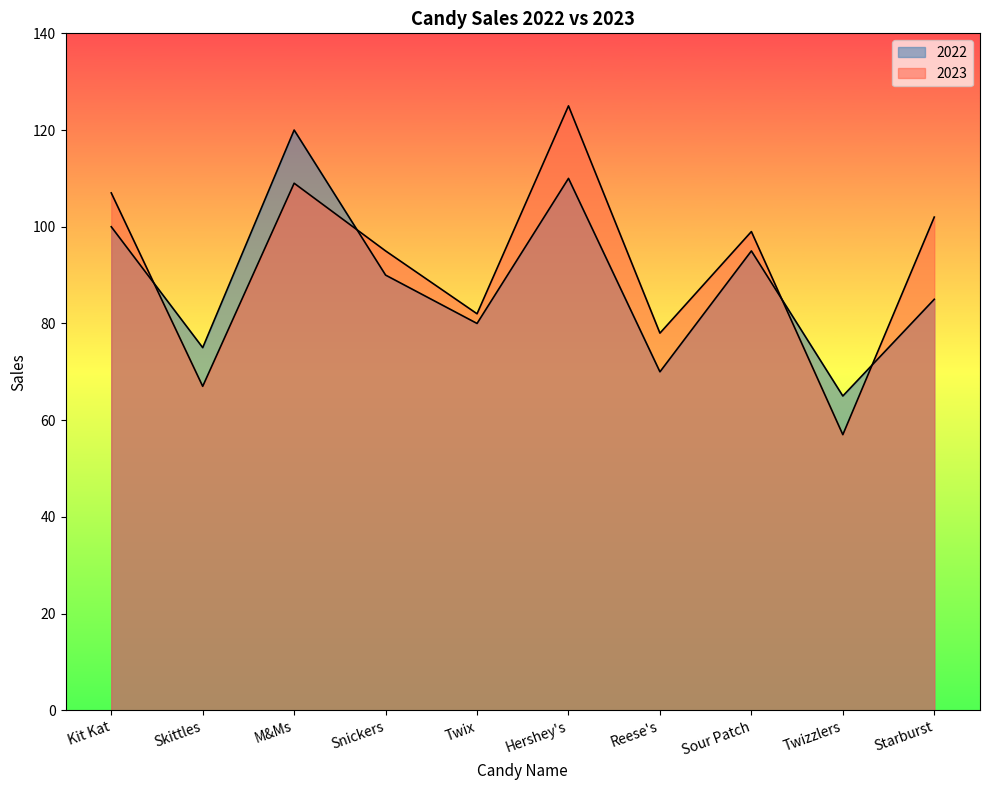

Which has a higher value, Reese's or Starburst?

Starburst